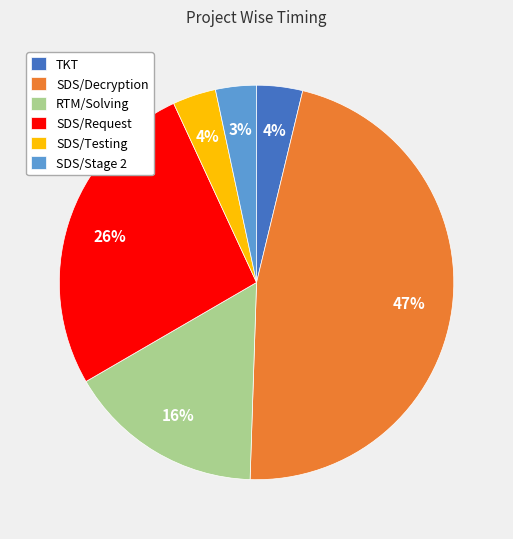

Do SDS/Stage 2 and SDS/Testing together represent more than half of the pie?

No